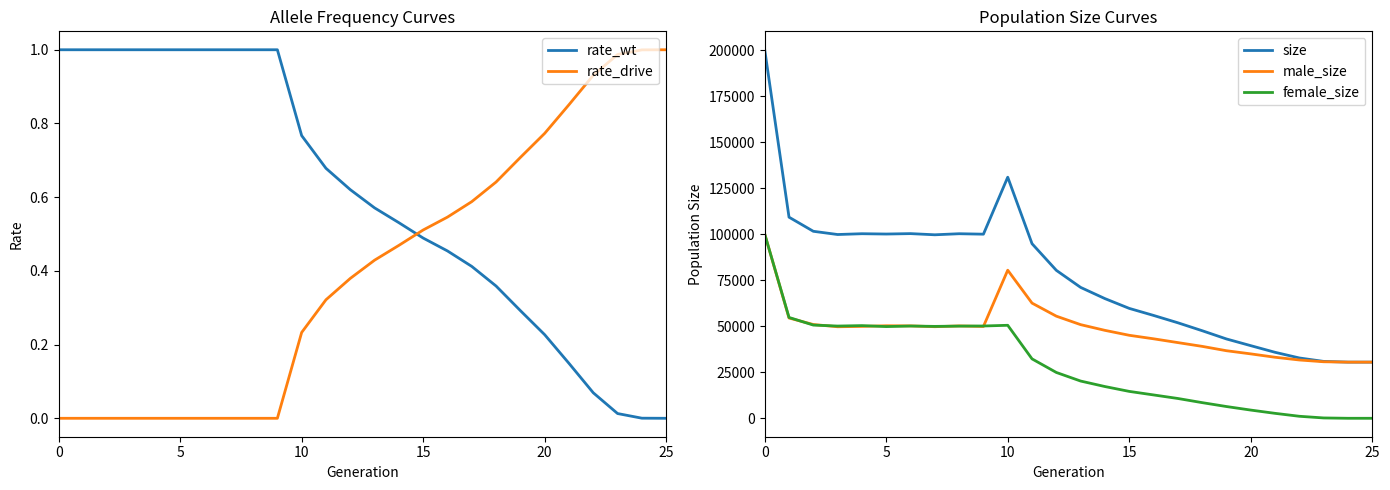

What is the difference between the rate_wt values at 15 and 19?

0.2